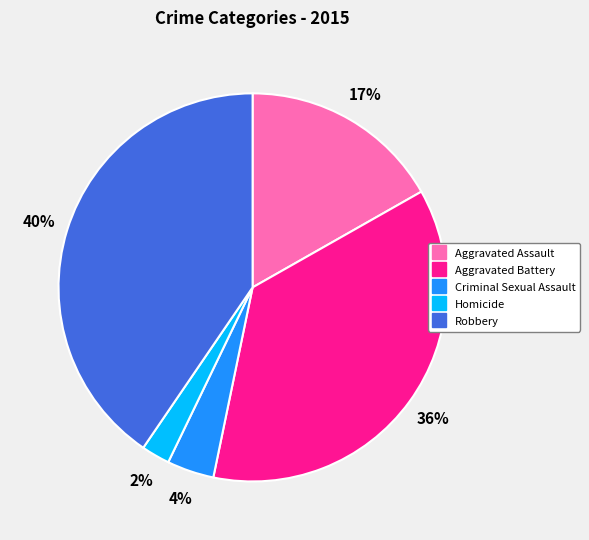

To the nearest percent, what is the difference between the largest and smallest slice percentages?

38%